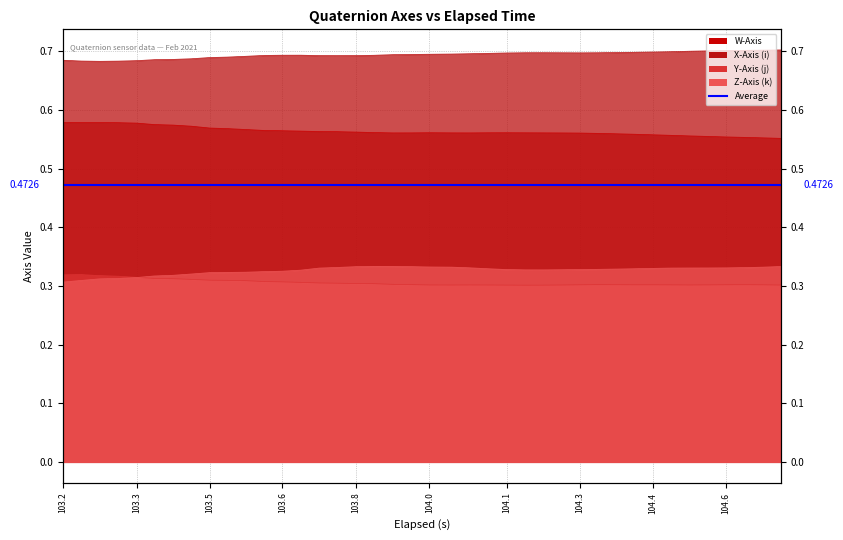

What position from the left is 103.3?

2